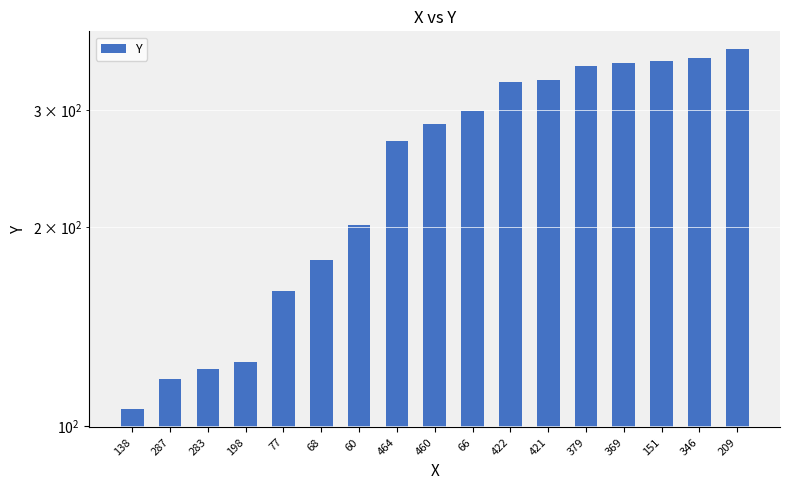

Rank the categories by value from highest to lowest.

209, 346, 151, 369, 379, 421, 422, 66, 460, 464, 60, 68, 77, 198, 283, 287, 138